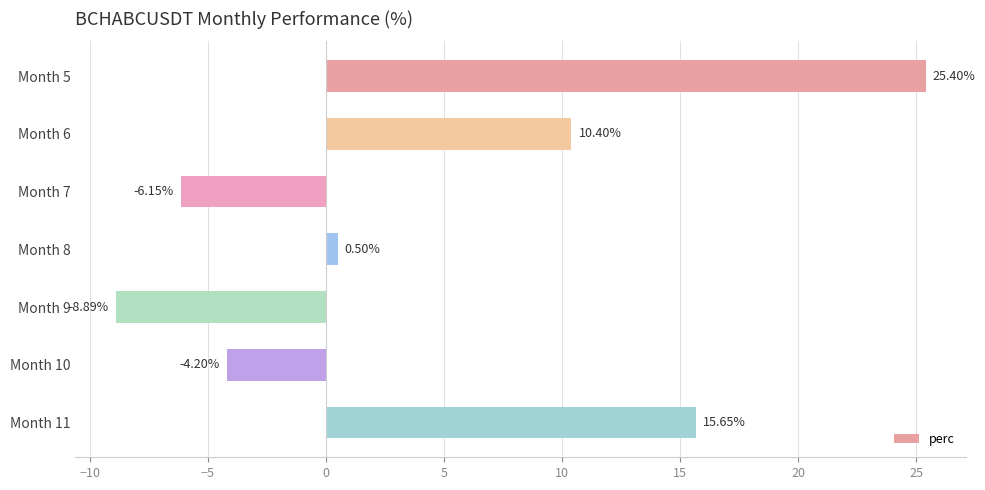

What is the change in value from Month 8 to Month 10?

-4.7